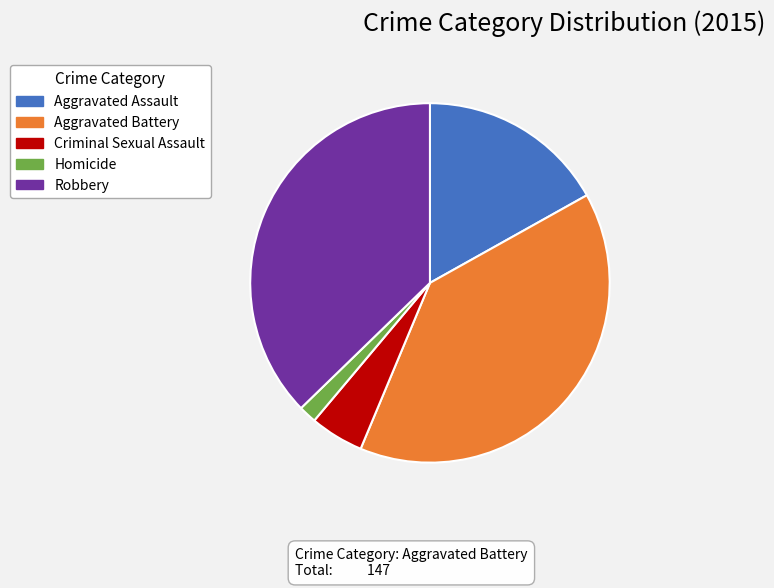

Does Homicide account for over 50% of the chart?

No